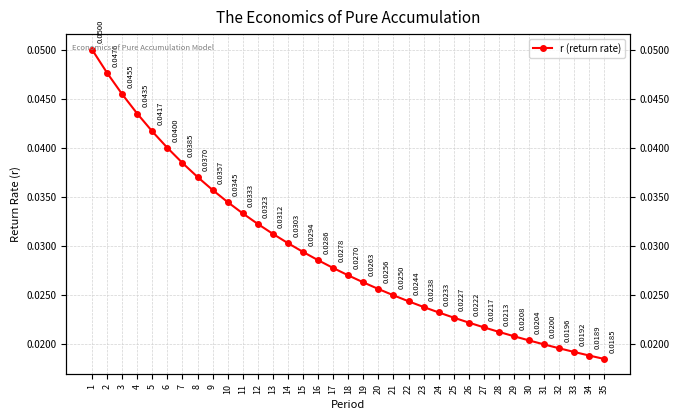

How many values are between 0 and 1?

35